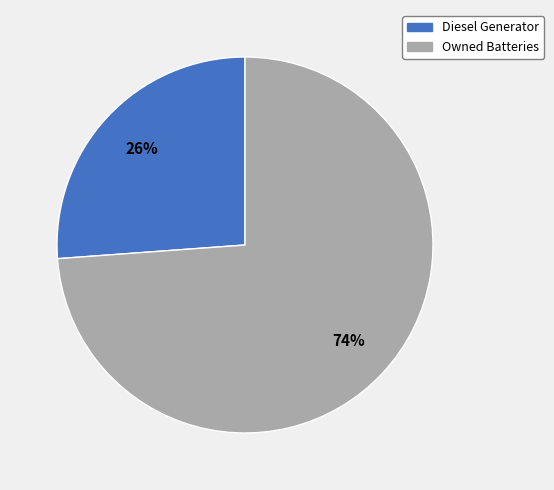

To the nearest percent, what is the average slice percentage?

50%